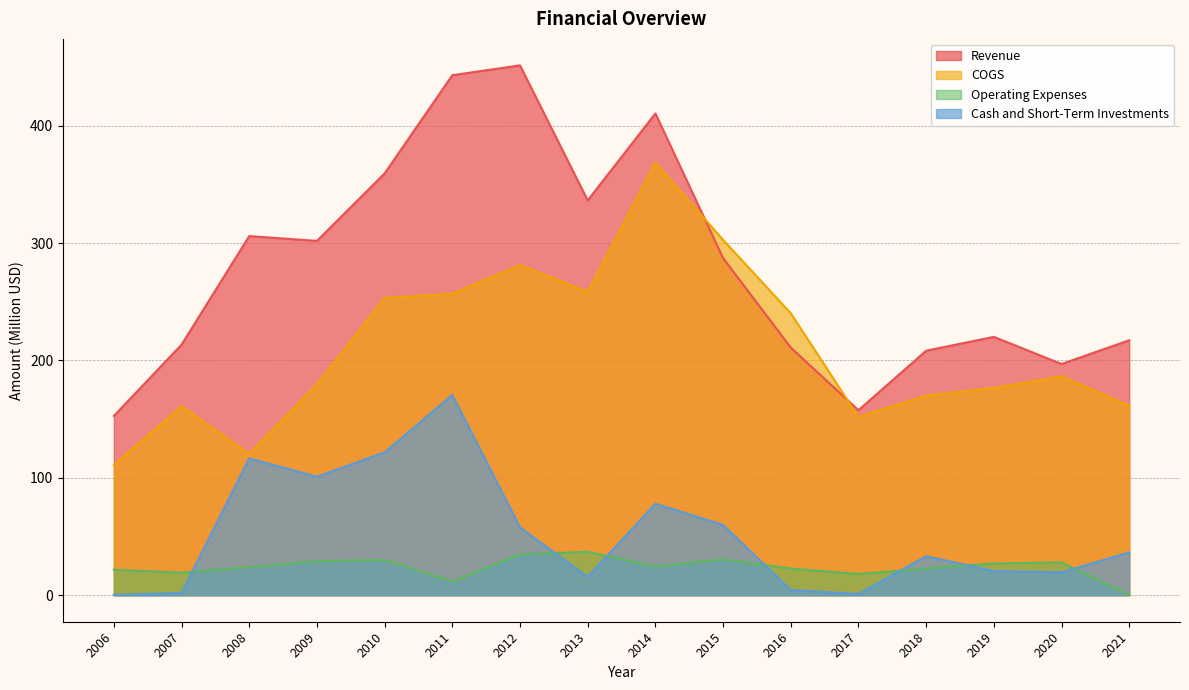

True or false: Cash and Short-Term Investments has a value of 1.1 at 2017.

True